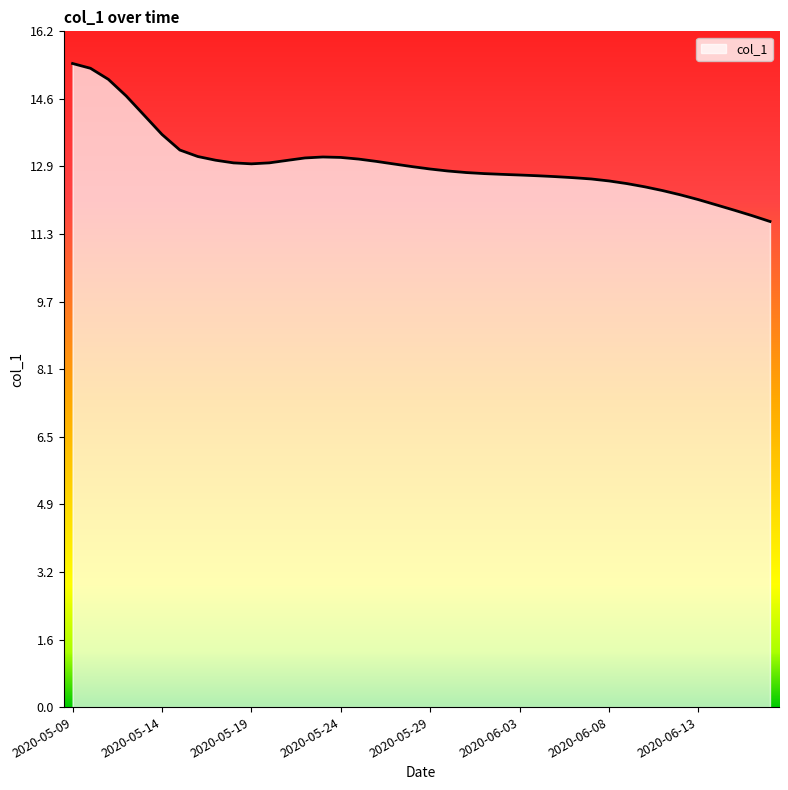

What is the greatest value displayed?

15.4